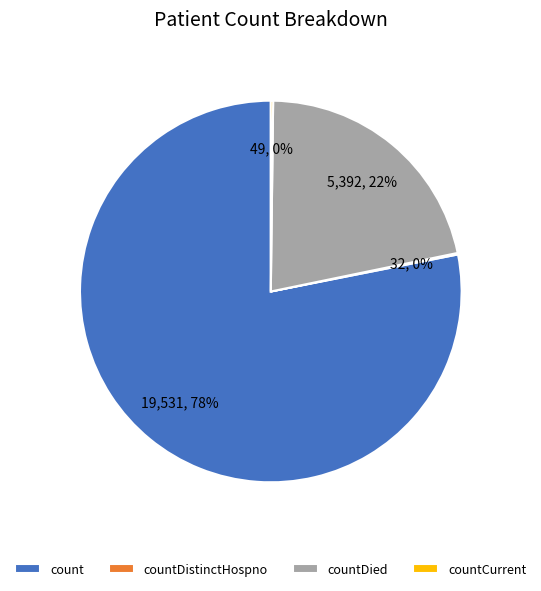

What is the largest slice in the pie chart?

count